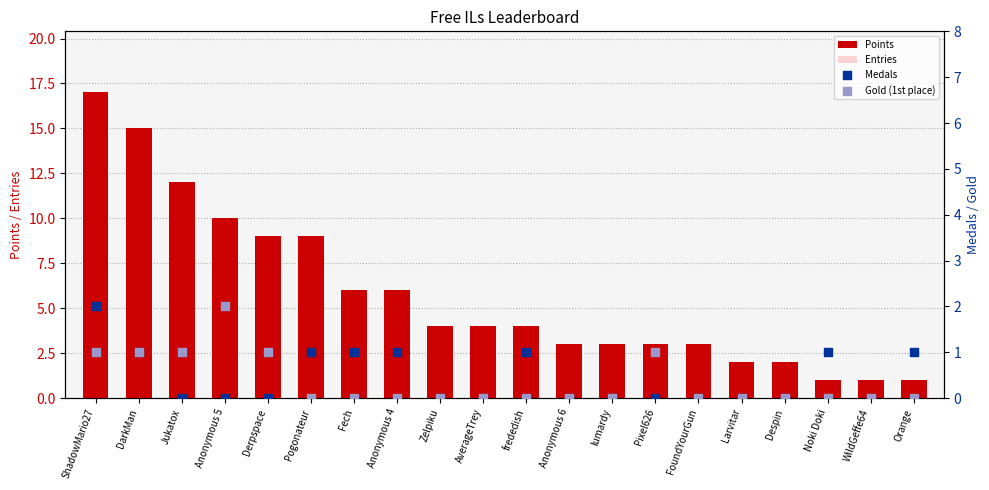

Which series reaches the minimum Y coordinate?

Medals